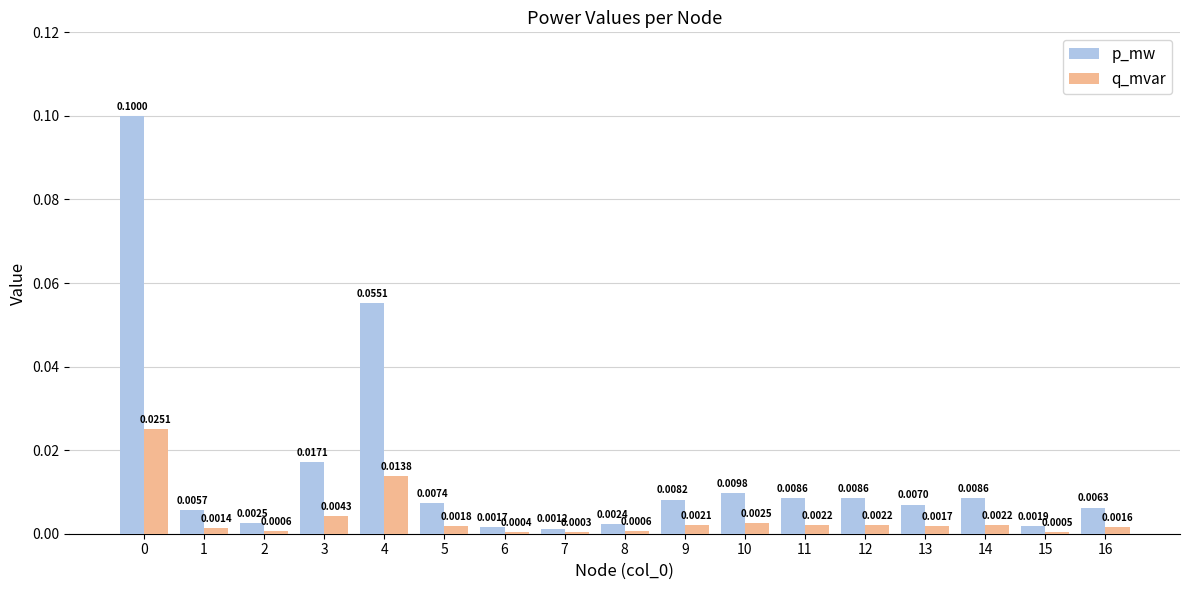

Is the value of p_mw at 3 greater than the value of q_mvar at 10?

Yes